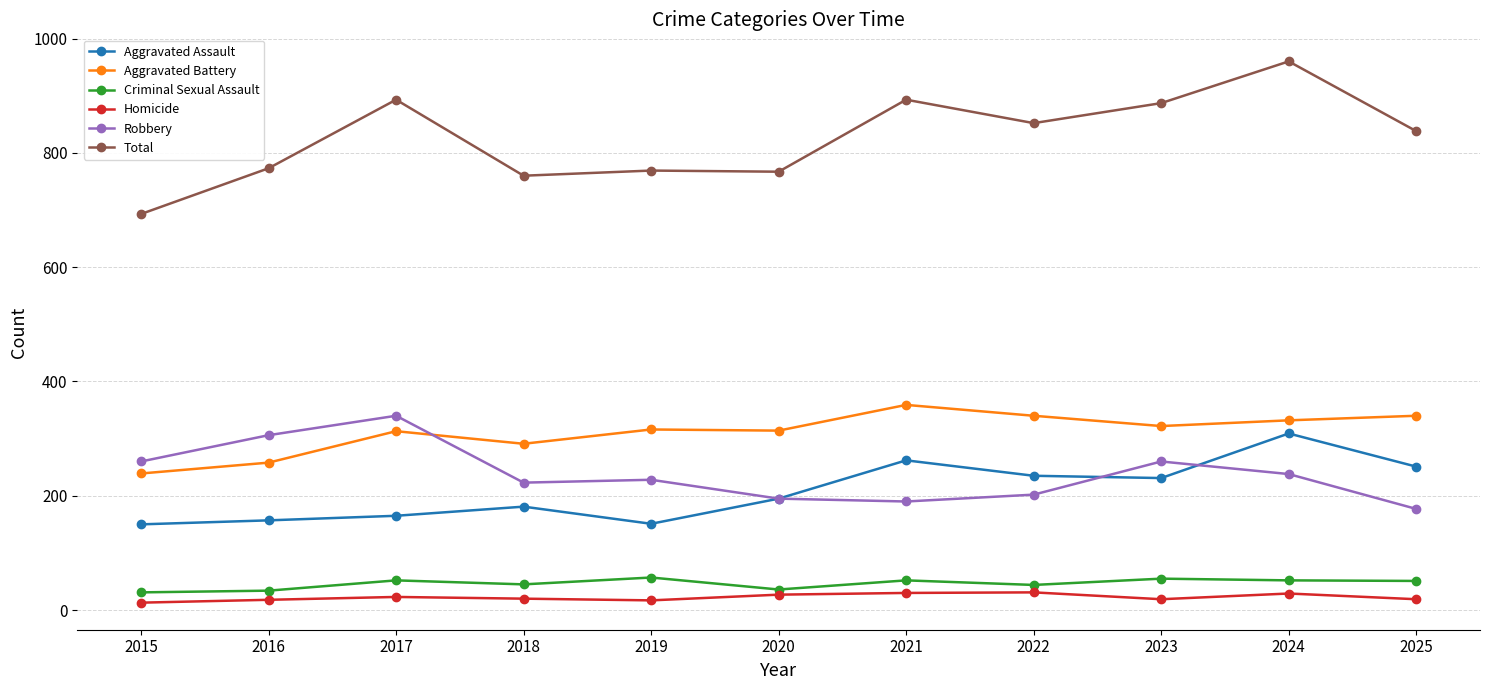

Is the value of Total at 2022 greater than the value of Homicide at 2022?

Yes